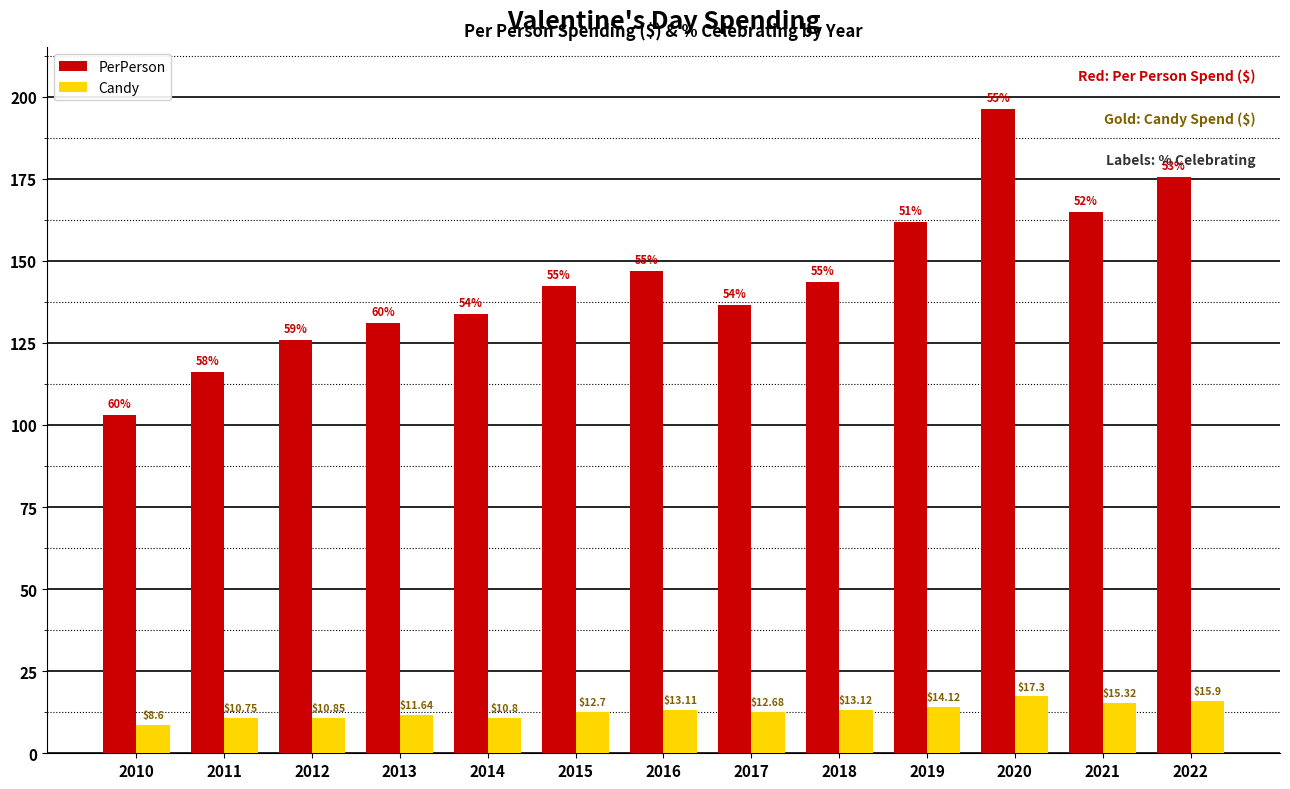

Which series changed the most between 2013 and 2020?

PerPerson